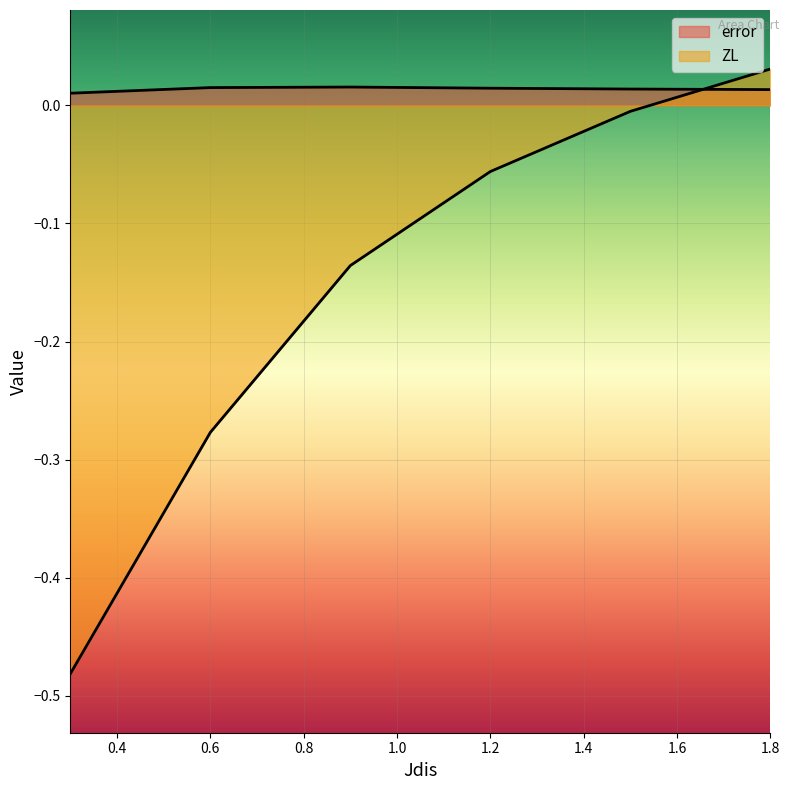

Between 0.3 and 1.5, which series saw the biggest shift?

ZL